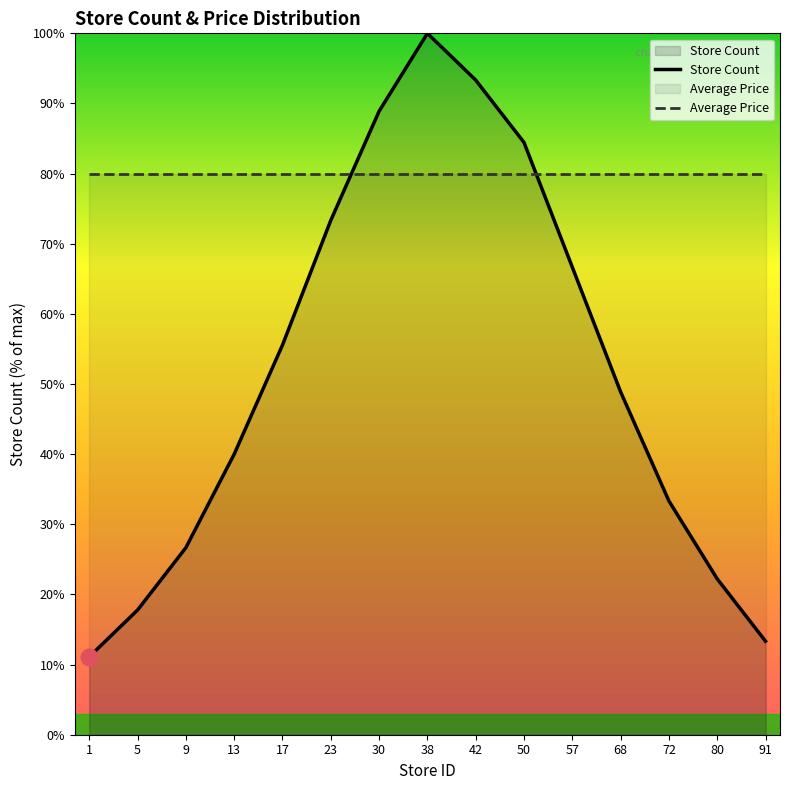

Reading right to left, what are all the values shown in this chart?

Store Count: 91=13.3	80=22.2	72=33.3	68=48.9	57=66.7	50=84.4	42=93.3	38=100.0	30=88.9	23=73.3	17=55.6	13=40.0	9=26.7	5=17.8	1=11.1
Average Price: 91=79.9	80=79.9	72=79.9	68=79.9	57=79.9	50=79.9	42=79.9	38=79.9	30=79.9	23=79.9	17=79.9	13=79.9	9=79.9	5=79.9	1=79.9